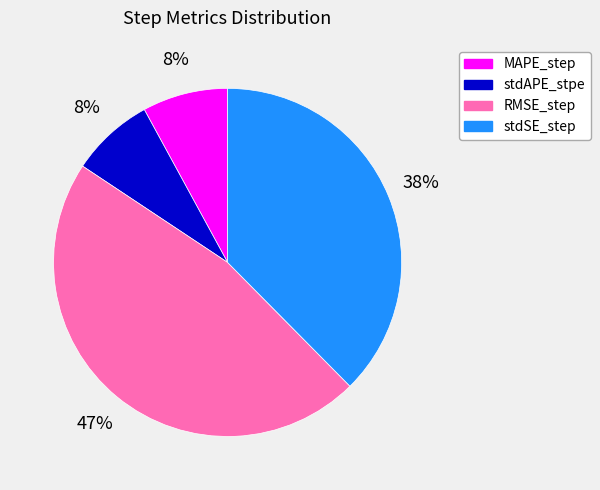

Between stdSE_step and RMSE_step, which is larger?

RMSE_step